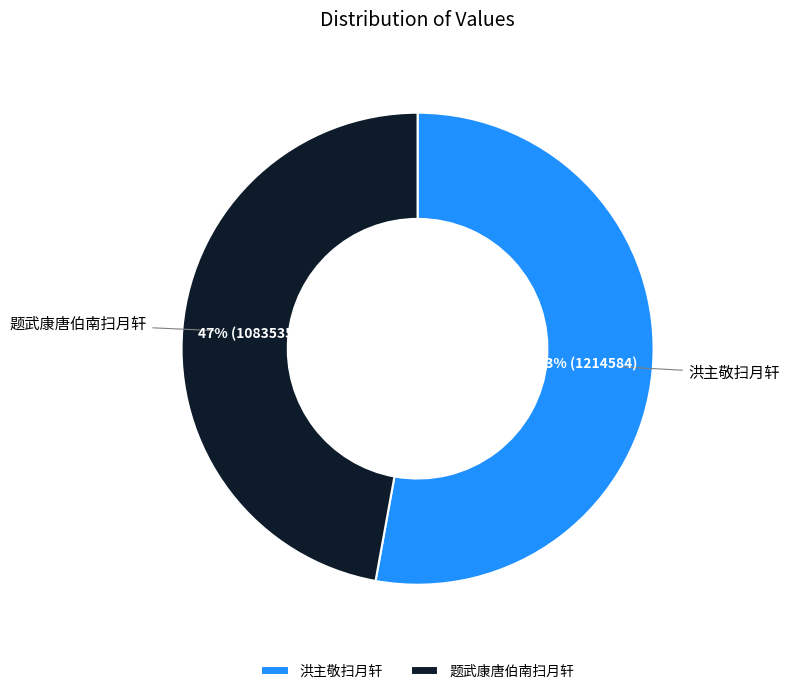

To the nearest percent, what portion does 题武康唐伯南扫月轩 represent?

47%